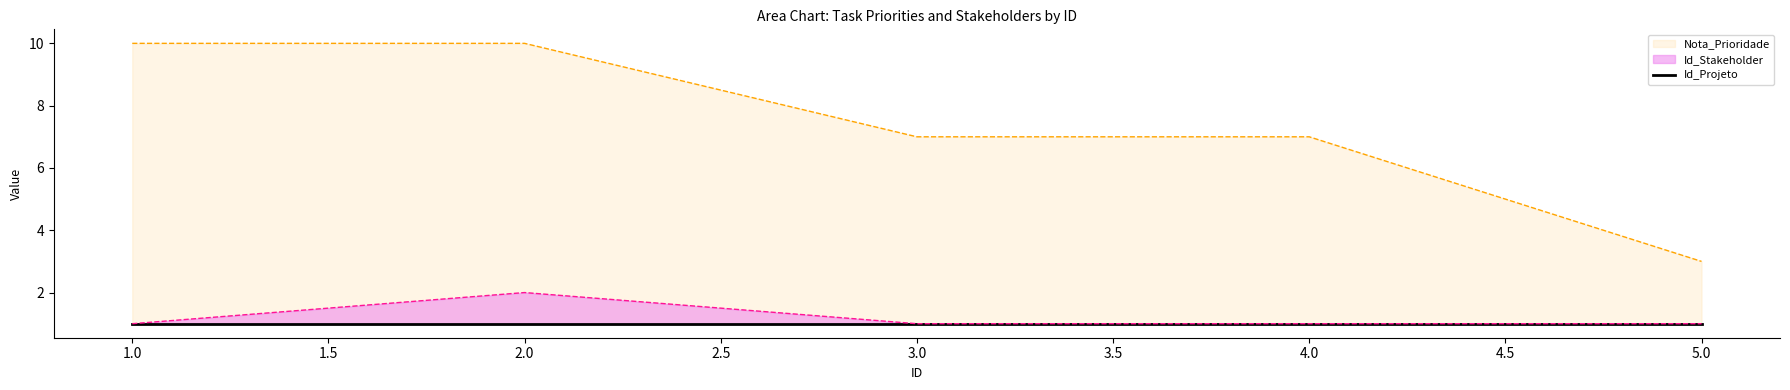

At which category is the sum across all series the highest?

2